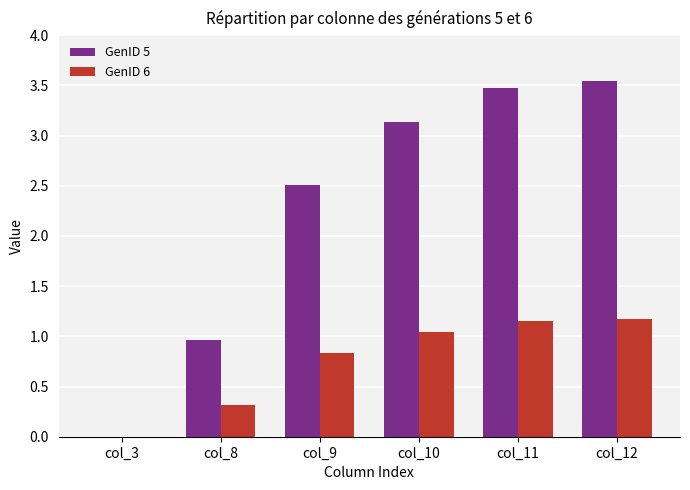

Is the value of GenID 6 at col_3 greater than the value of GenID 5 at col_9?

No